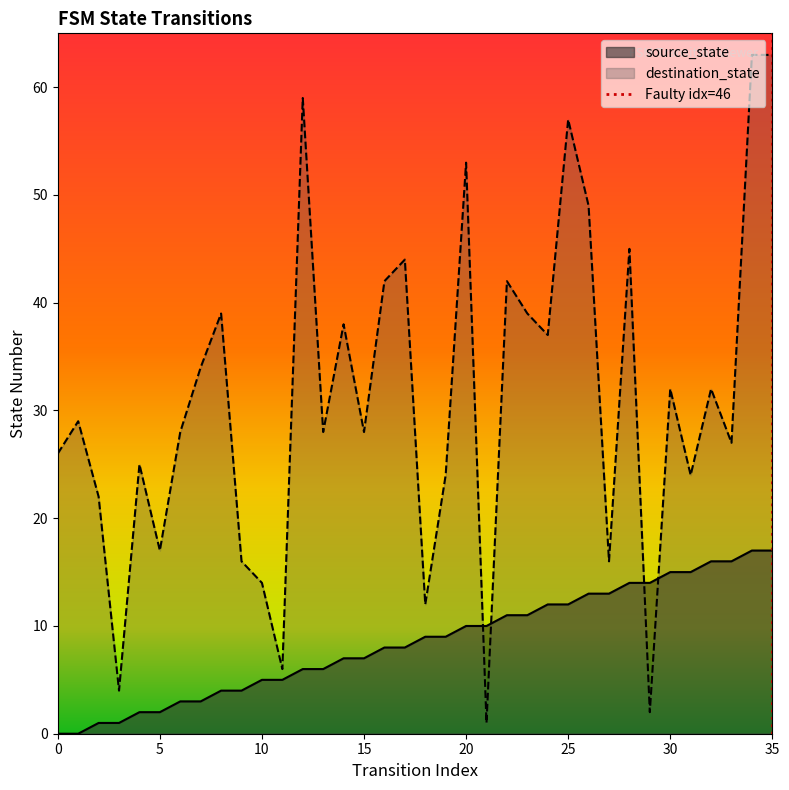

Reading right to left, extract all data points from this chart.

source_state: 35=17	34=17	33=16	32=16	31=15	30=15	29=14	28=14	27=13	26=13	25=12	24=12	23=11	22=11	21=10	20=10	19=9	18=9	17=8	16=8	15=7	14=7	13=6	12=6	11=5	10=5	9=4	8=4	7=3	6=3	5=2	4=2	3=1	2=1	1=0	0=0
destination_state: 35=63	34=63	33=27	32=32	31=24	30=32	29=2	28=45	27=16	26=49	25=57	24=37	23=39	22=42	21=1	20=53	19=24	18=12	17=44	16=42	15=28	14=38	13=28	12=59	11=6	10=14	9=16	8=39	7=34	6=28	5=17	4=25	3=4	2=22	1=29	0=26